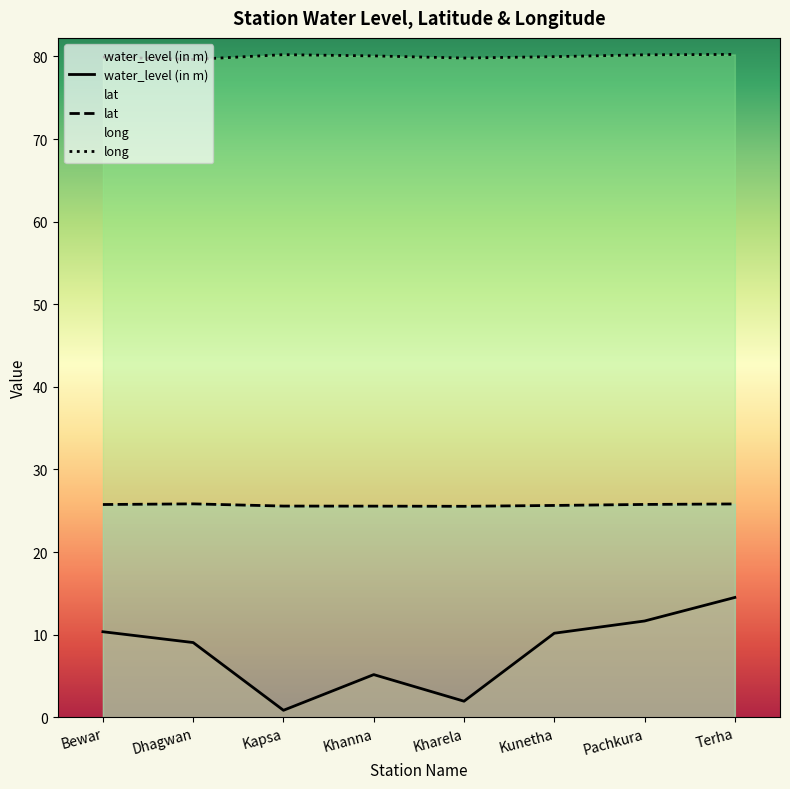

Is it true that lat equals 14.6 at Kunetha?

False